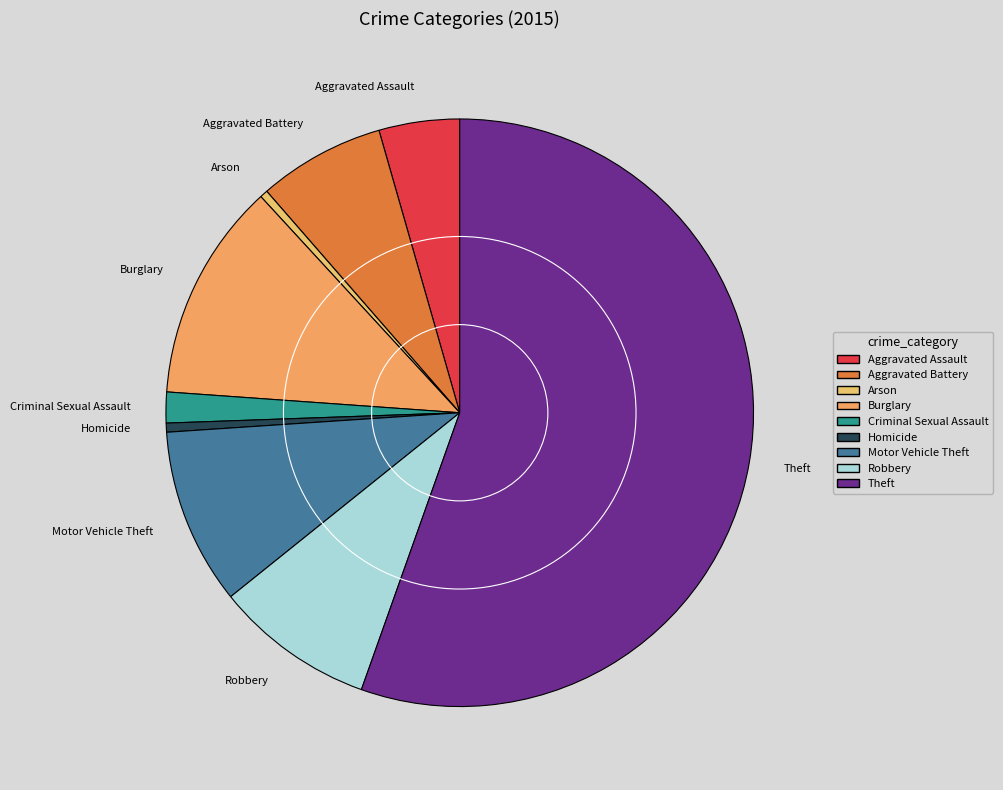

Combined, do Burglary and Robbery account for over 50%?

No